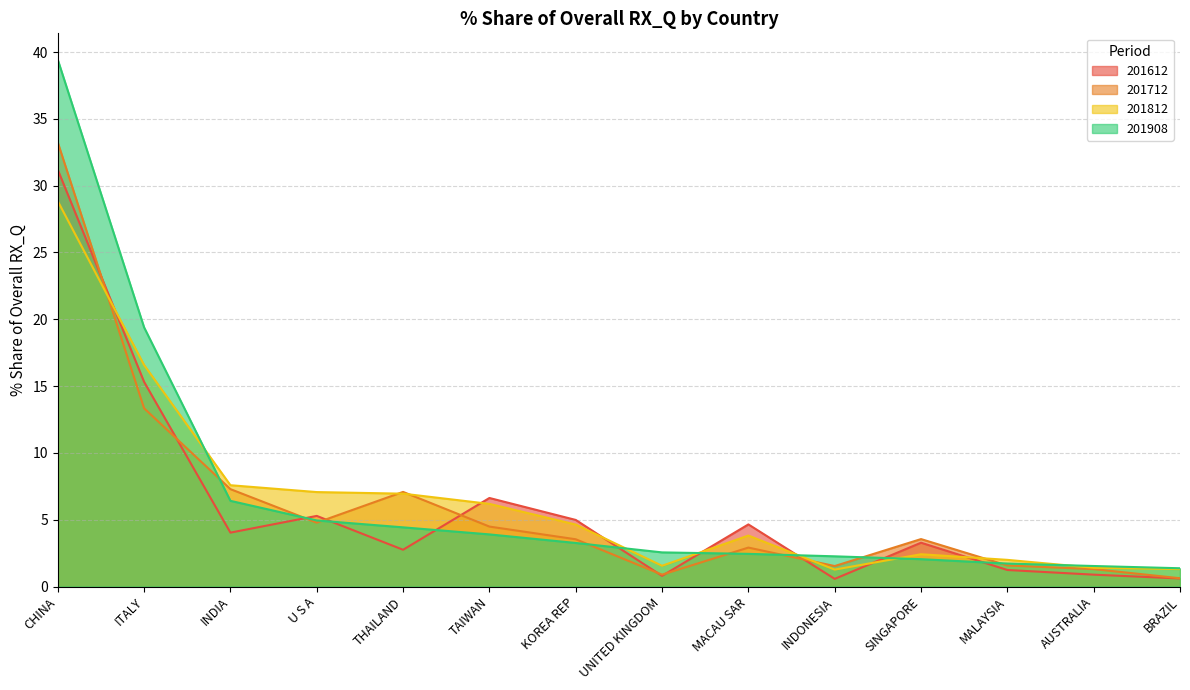

Rank the series by their maximum value, from highest to lowest.

201908, 201712, 201612, 201812